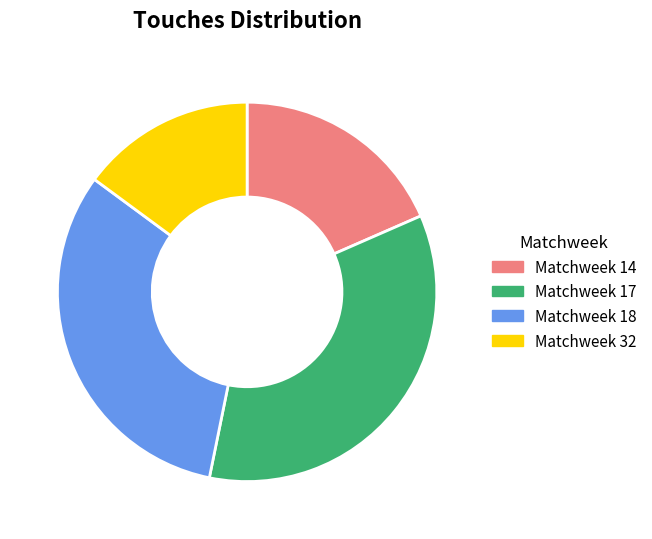

What is the smallest slice in the pie chart?

Matchweek 32